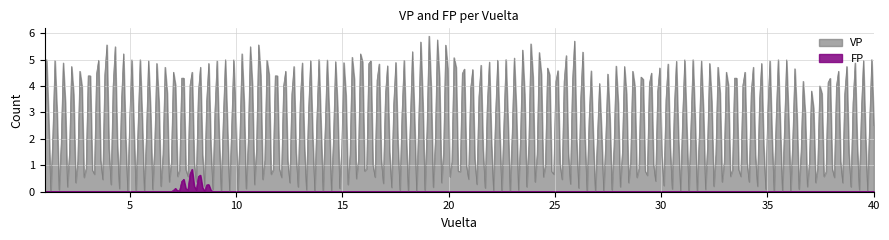

Count the number of data series in this chart.

2